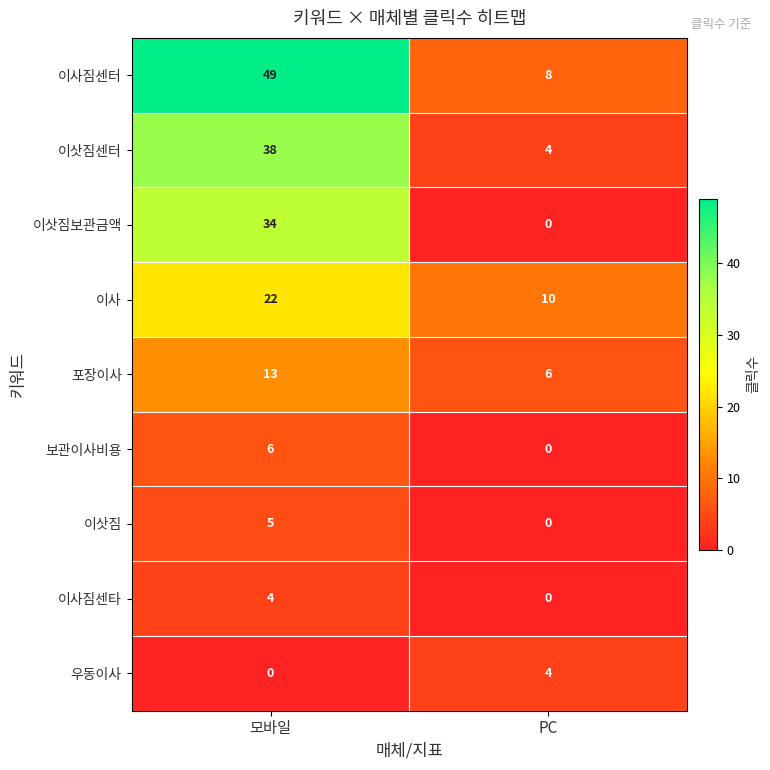

What is the sum of the 포장이사 values at 모바일 and PC?

19